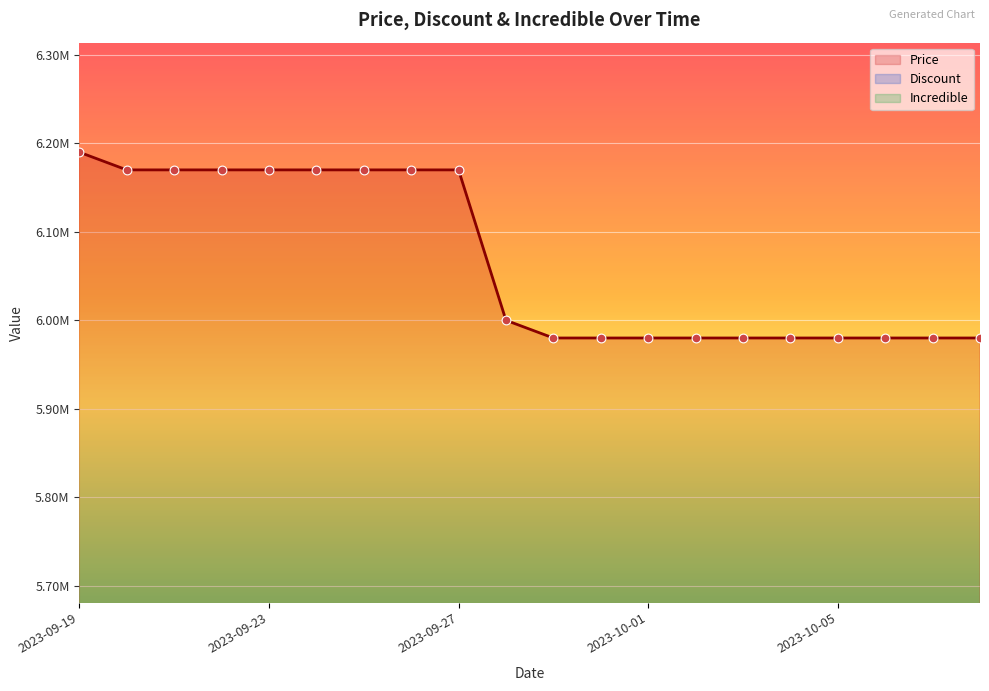

At which category is the sum across all series the highest?

2023-09-19